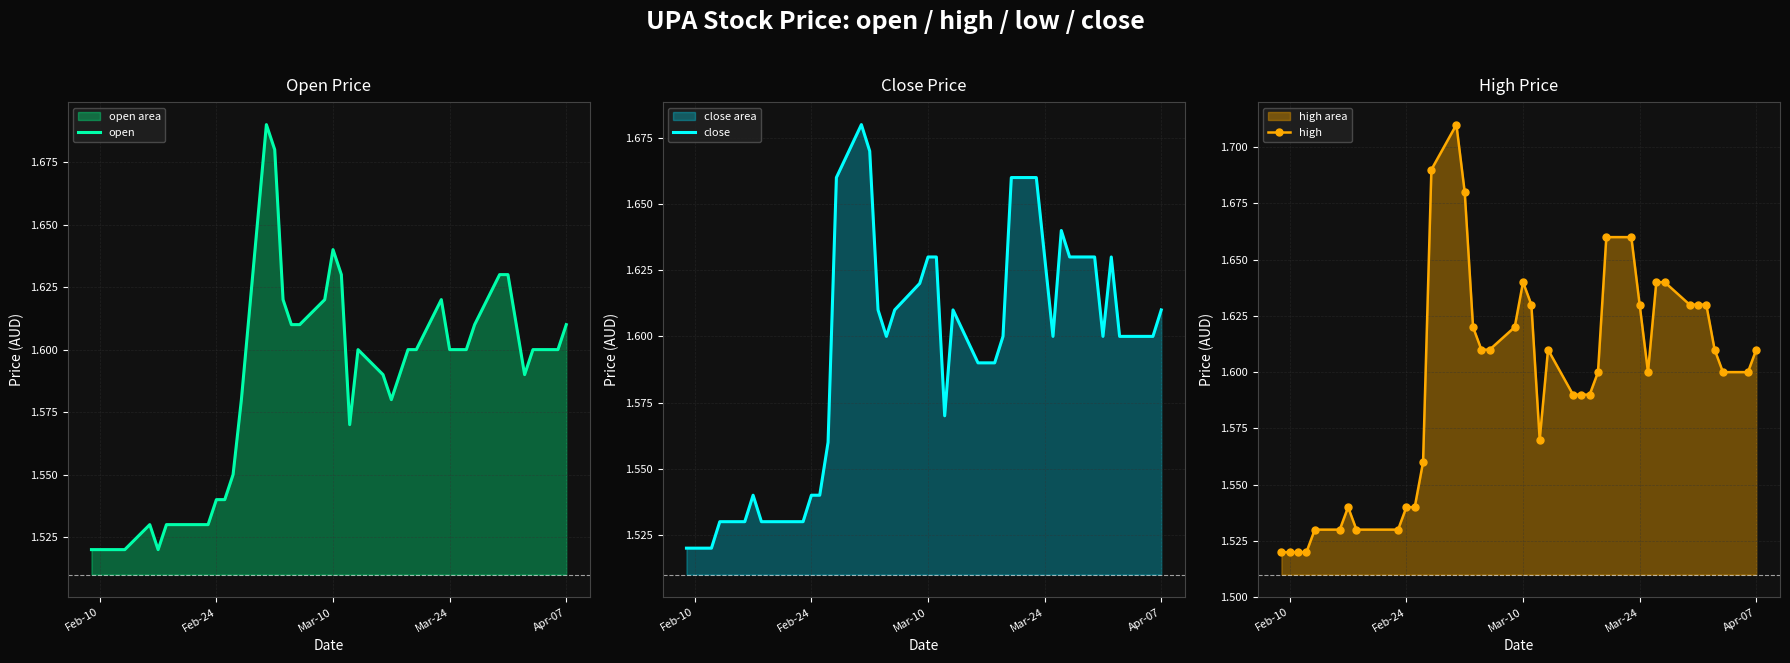

Does the chart display data point markers on the line(s)?

No